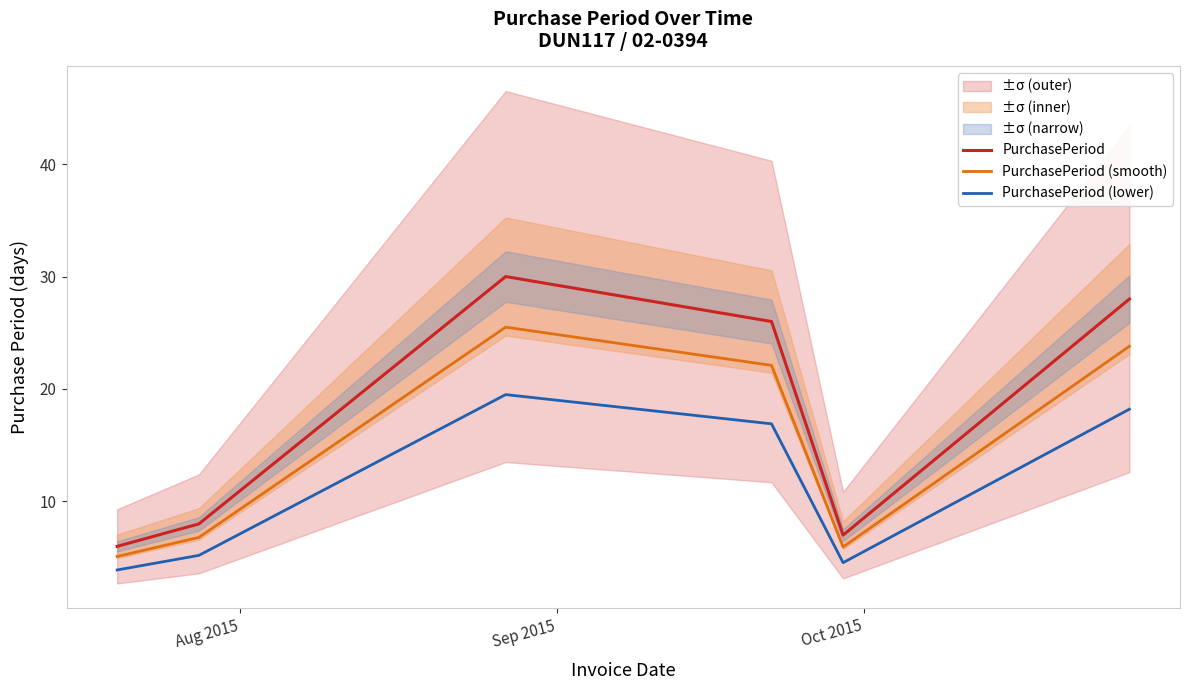

Which series has the largest range (max minus min)?

PurchasePeriod